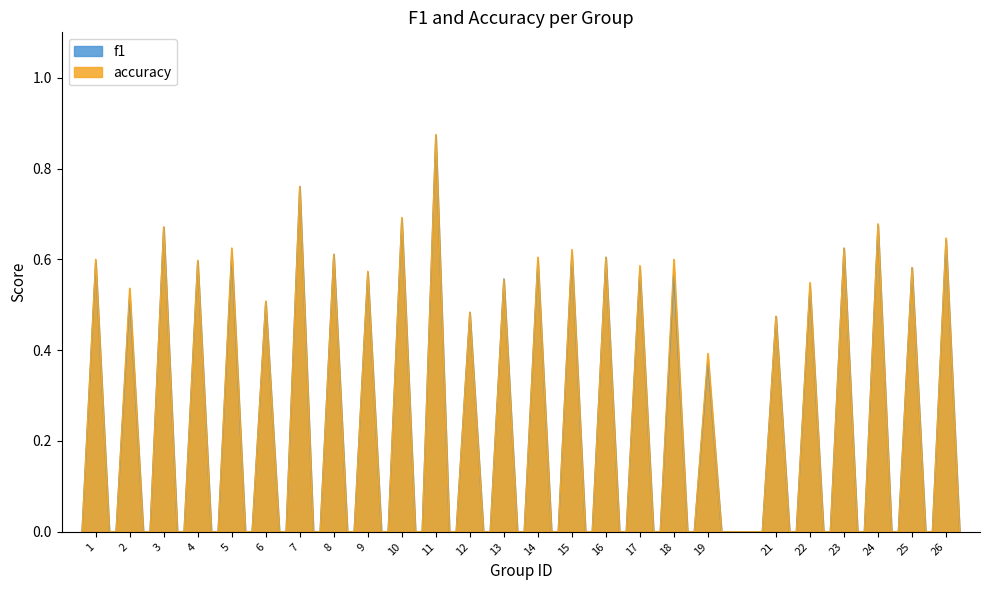

How many distinct data groups are displayed?

2